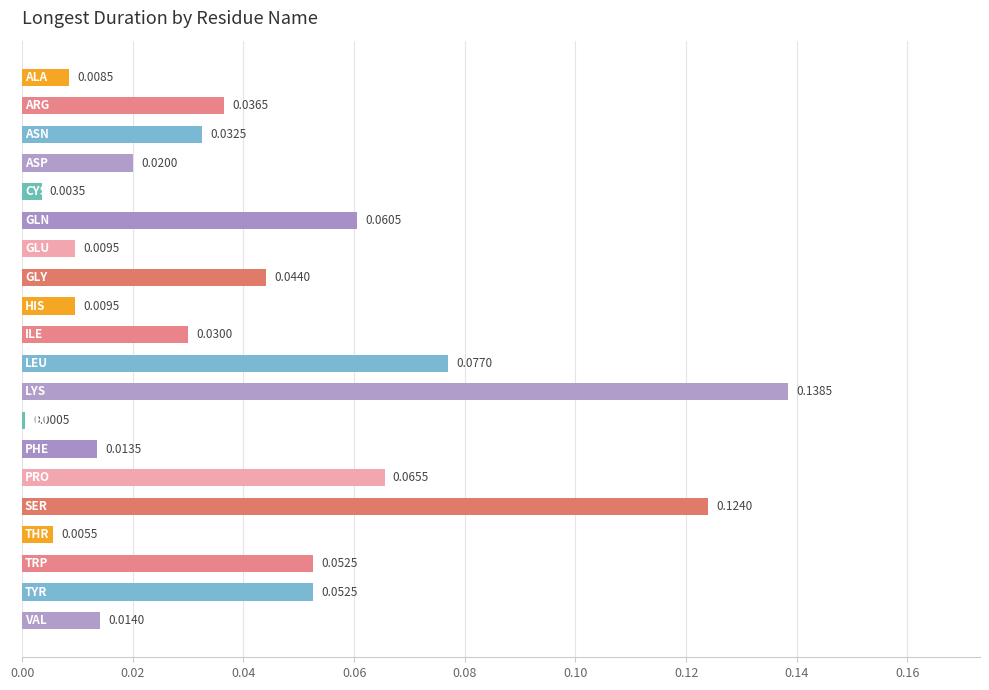

Are the bars grouped side by side (vs. stacked)?

No